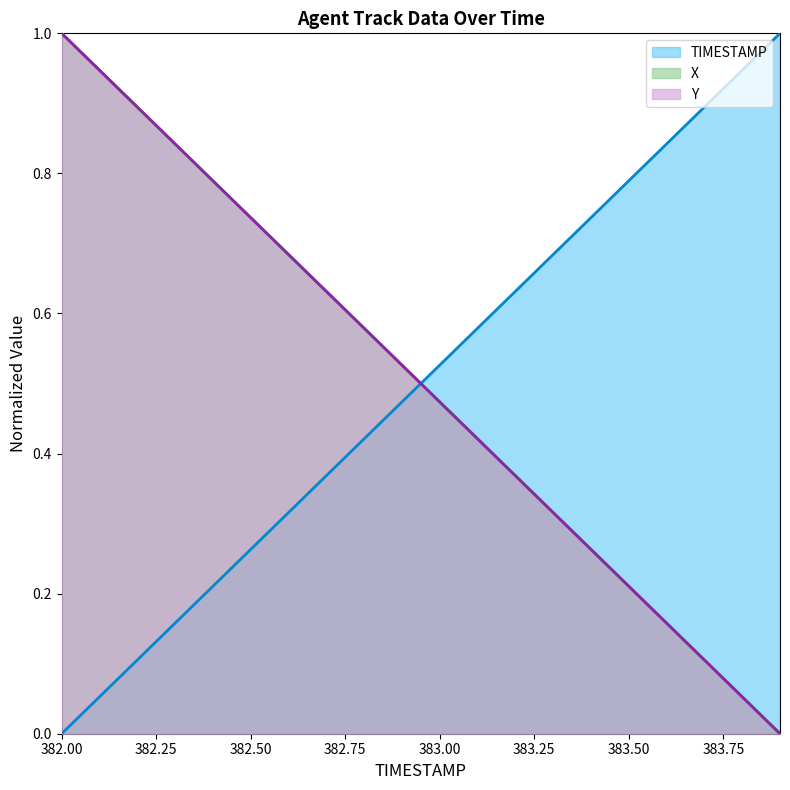

True or false: X has more than 1 points higher than both neighbors.

False